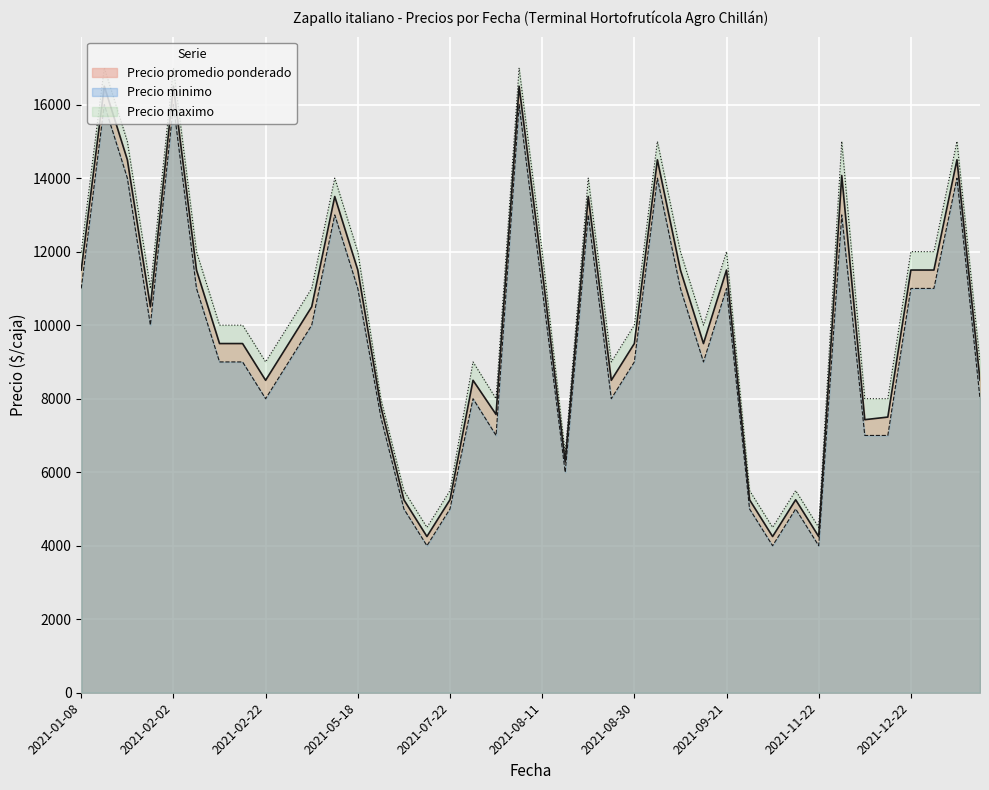

How many lines are shown in the chart?

3